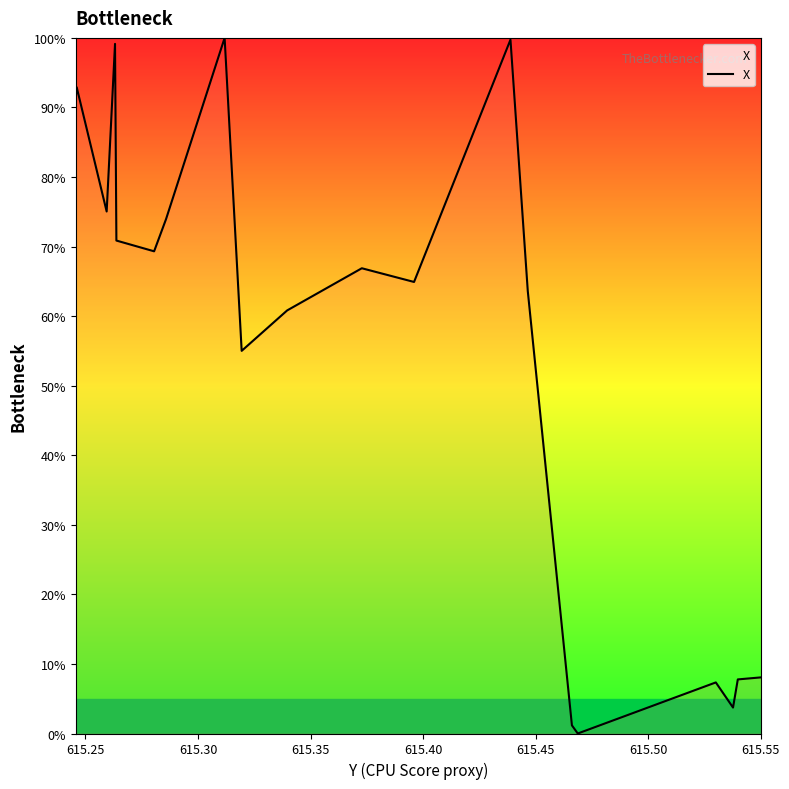

Does the chart have visible grid lines?

No